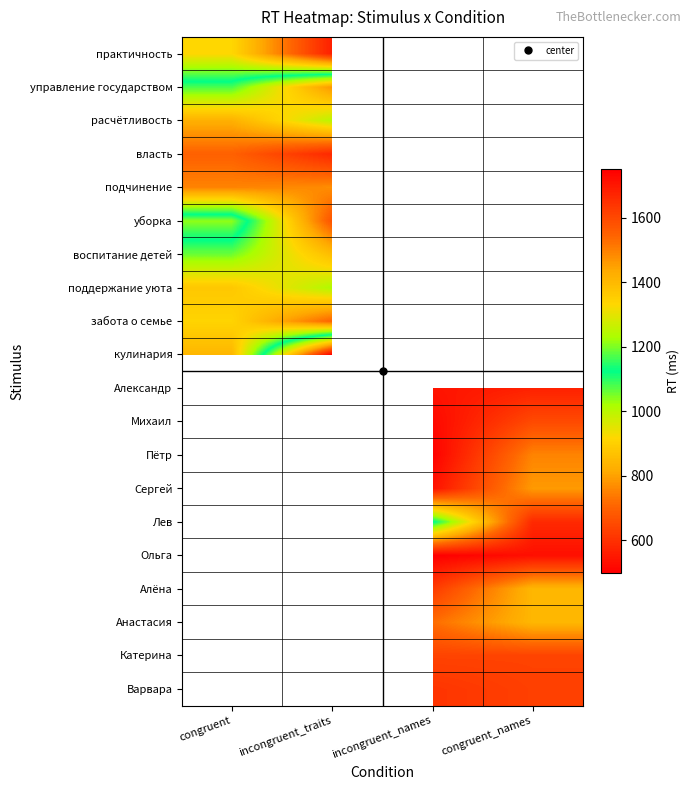

Is the value of воспитание детей at congruent greater than the value of Варвара at congruent_names?

Yes